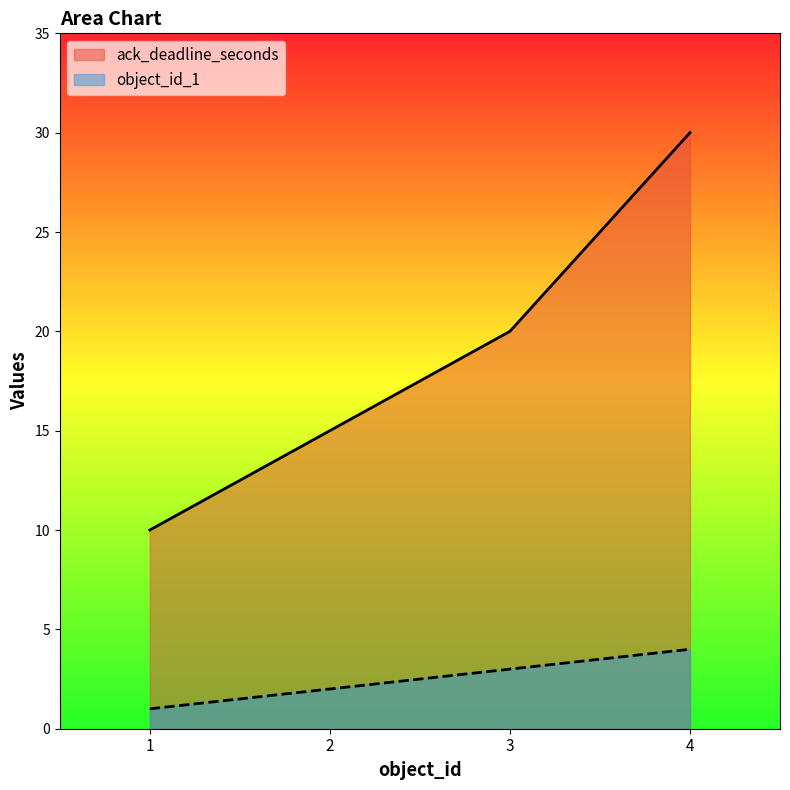

Which series has the largest total across all categories?

ack_deadline_seconds